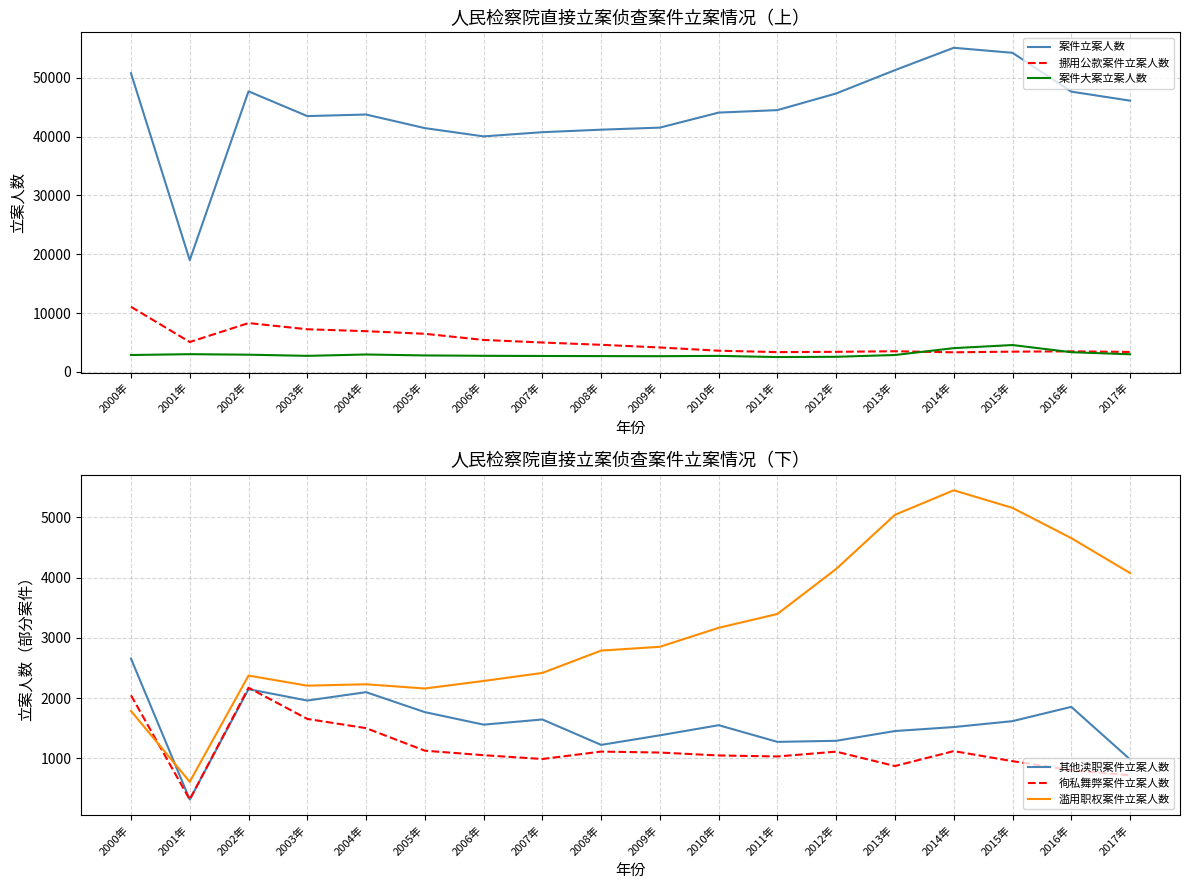

Which series has the widest spread of values?

案件立案人数